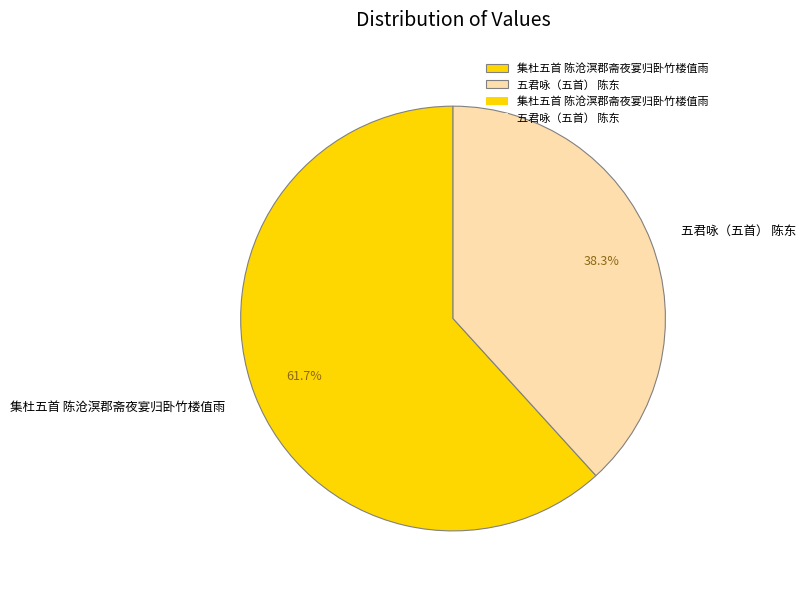

Which category has the smallest portion of the pie?

五君咏（五首） 陈东